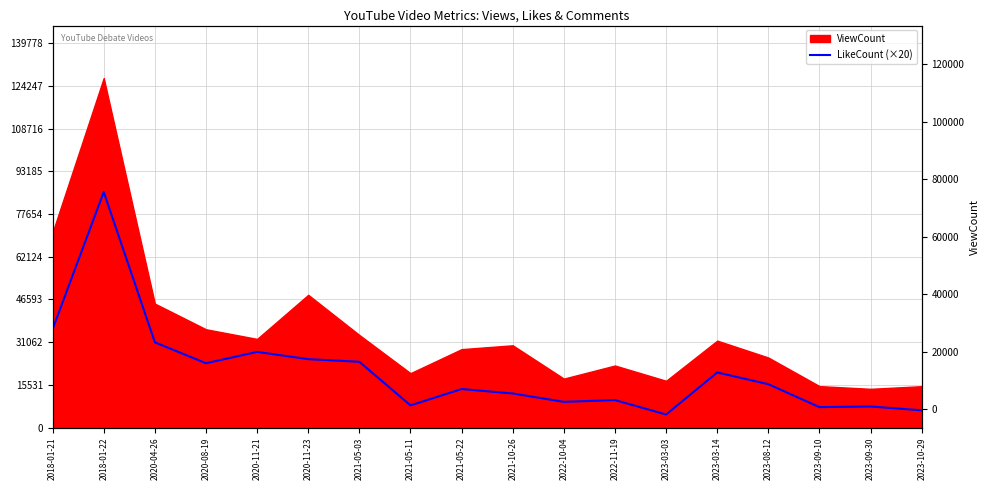

What is the sum of all values?

368320